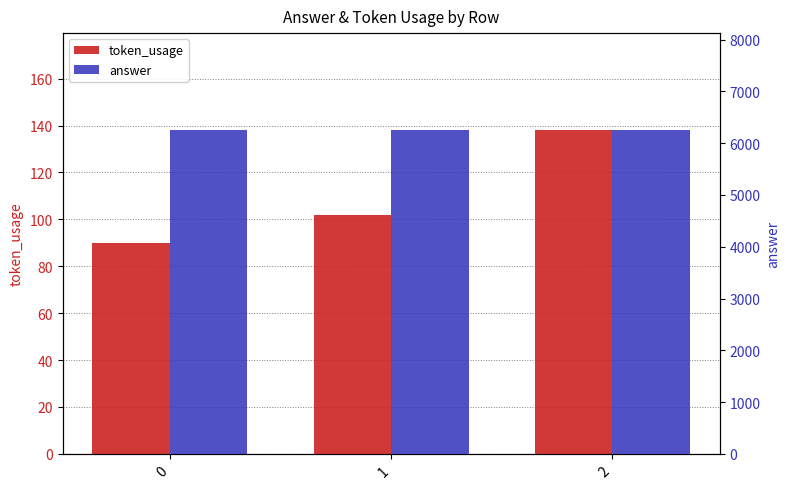

Between 0 and 2, which series saw the biggest shift?

token_usage